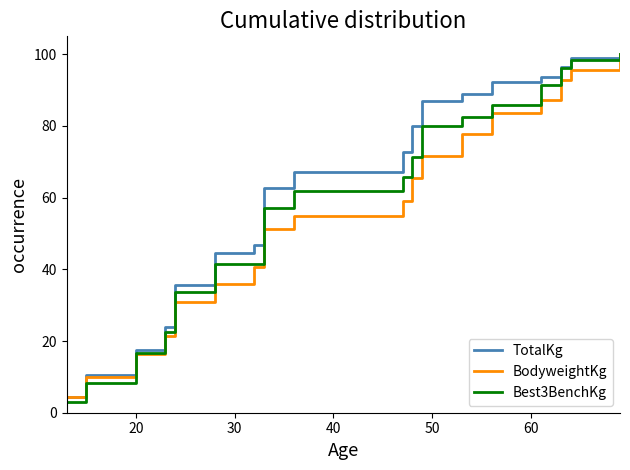

True or false: TotalKg and Best3BenchKg intersect in this chart.

False